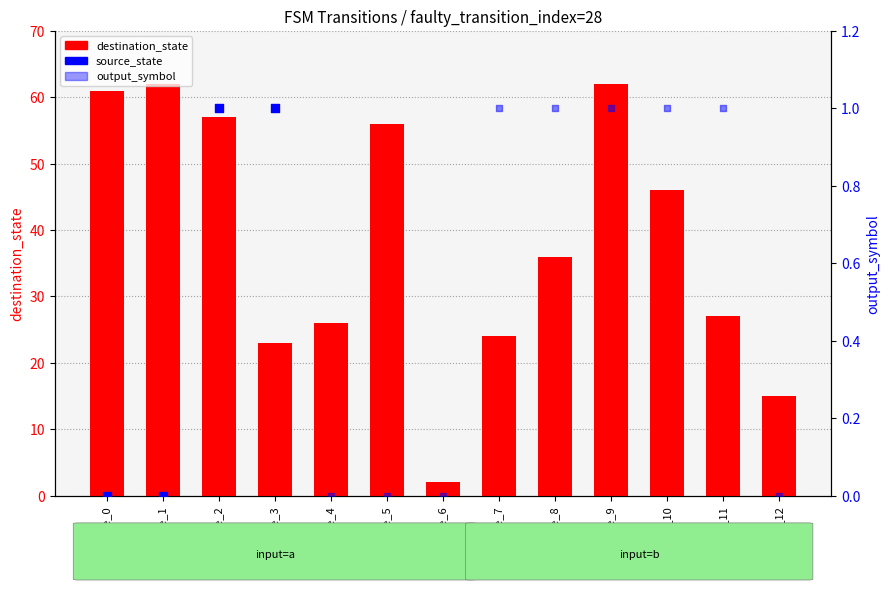

What are all the series names shown in the legend?

destination_state, source_state, output_symbol